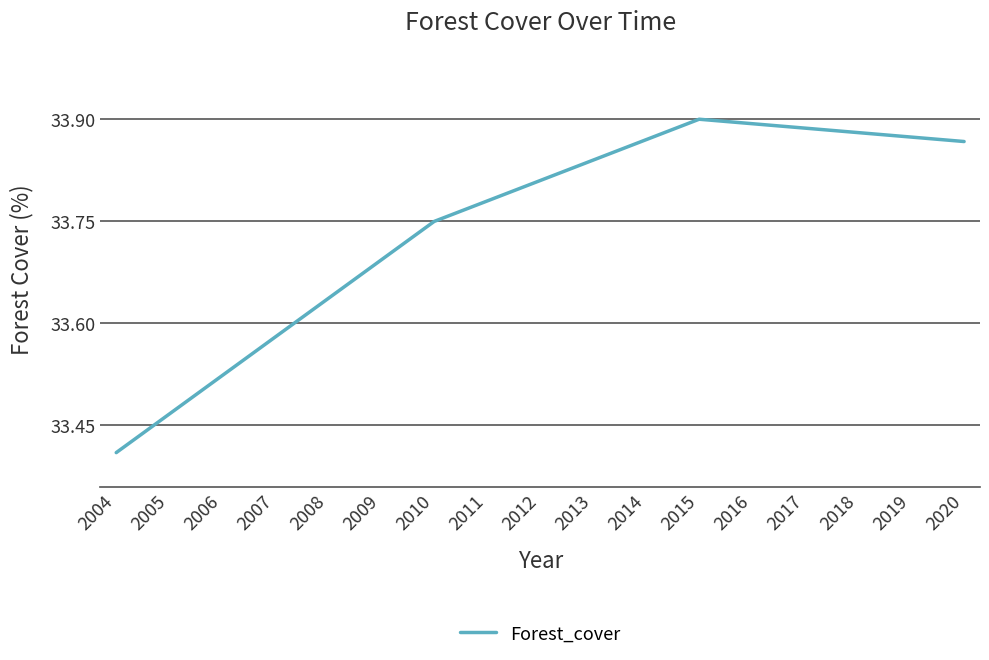

What is the difference between the maximum and minimum values?

0.5